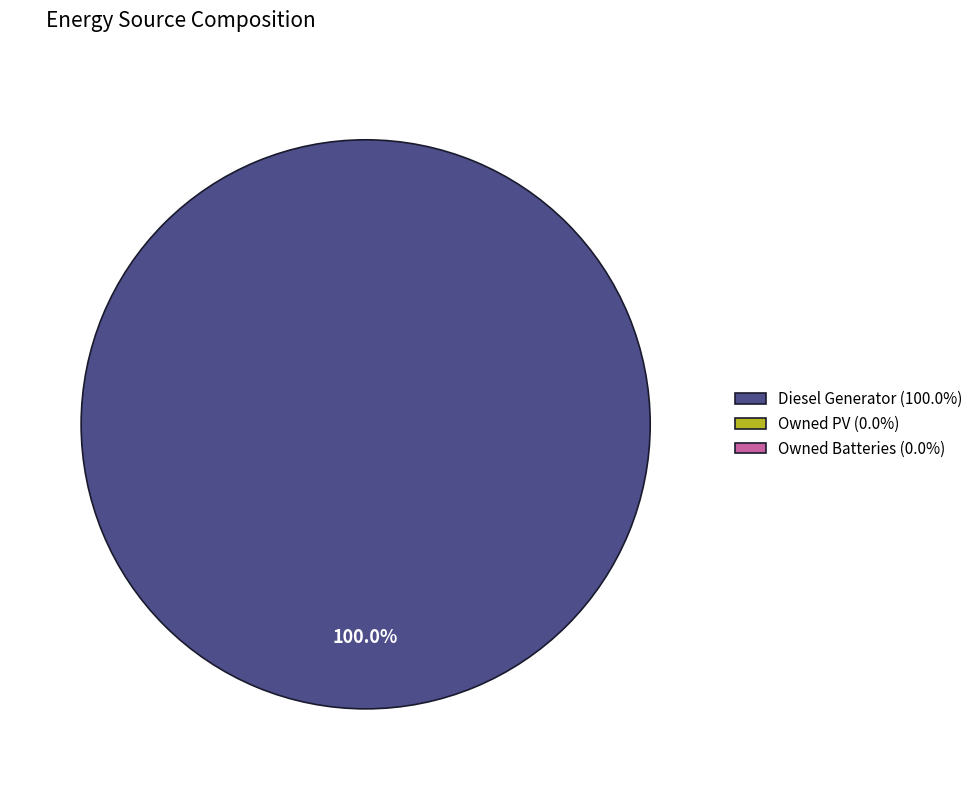

How many slices are in this pie chart?

1